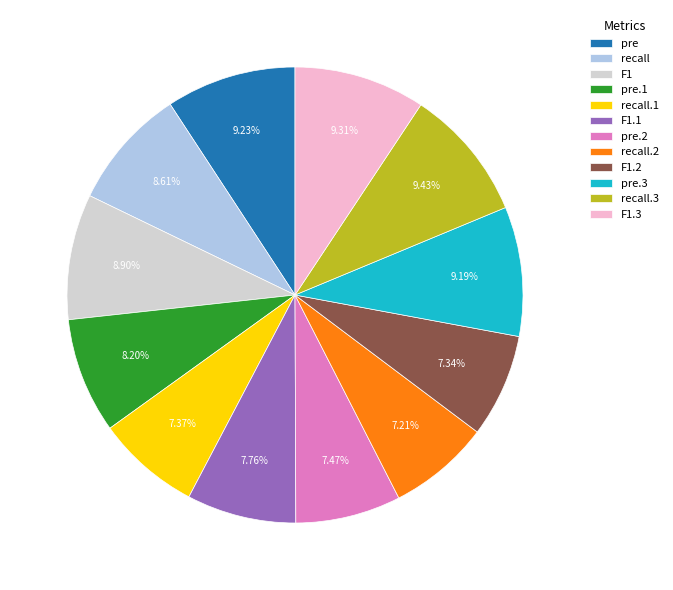

Is the sum of pre.1 and recall.2 greater than half?

No